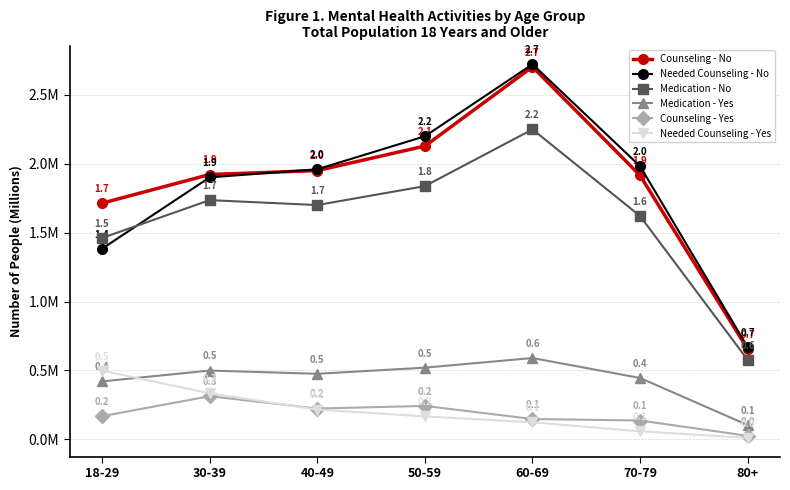

True or false: Medication - Yes has a value of 0.6 at 70-79.

False